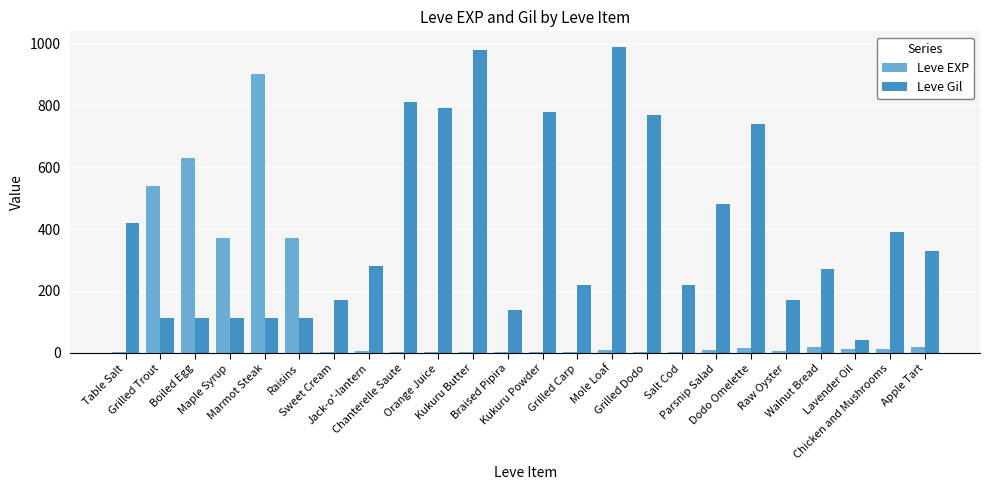

What is the maximum value for Leve Gil?

990